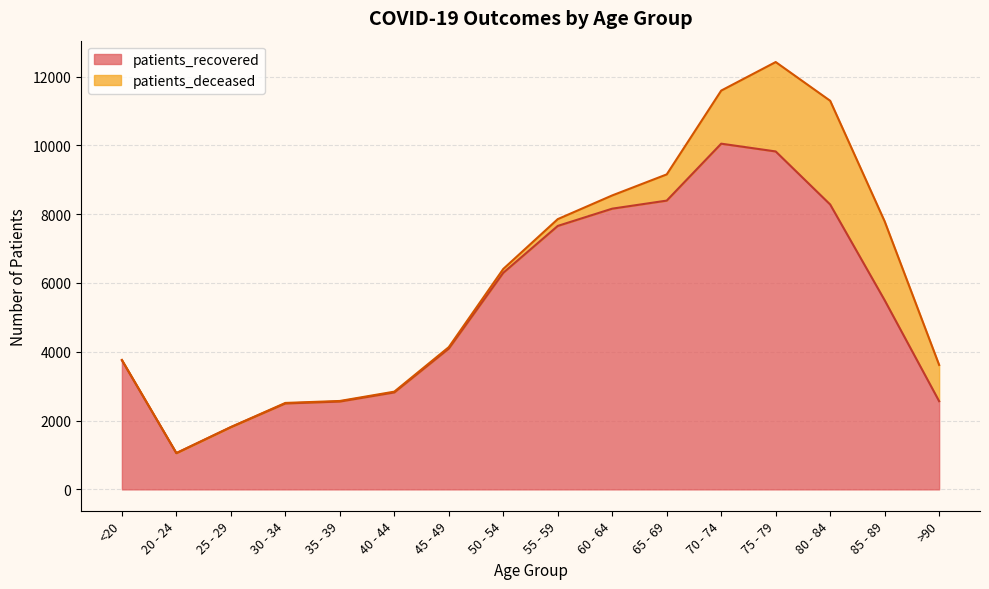

The chart shows a value of 10049 at 70 - 74. True or false?

True